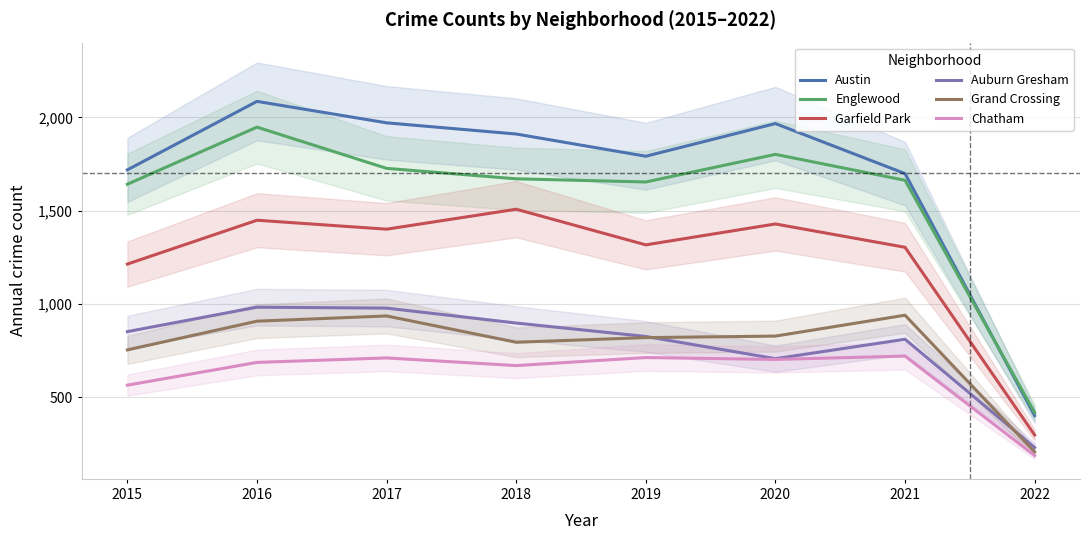

True or false: Garfield Park and Grand Crossing intersect in this chart.

False